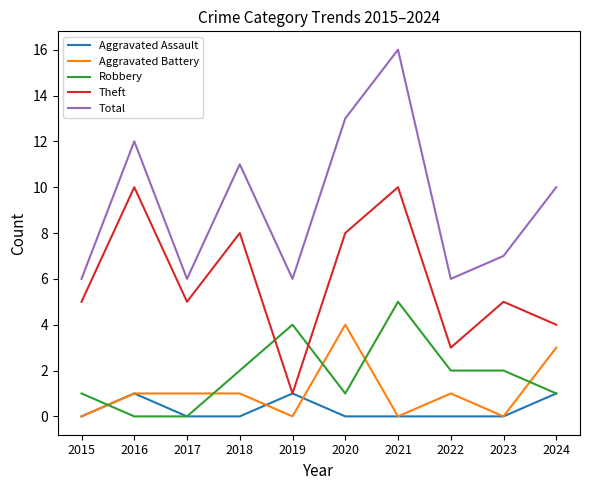

Is it true that Aggravated Assault equals 0 at 2015?

True